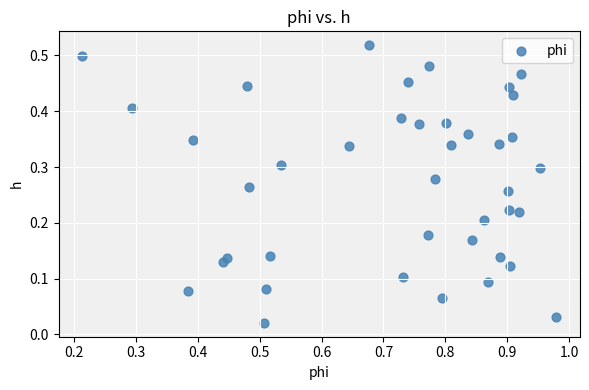

What is the range of X values (max minus min)?

0.8